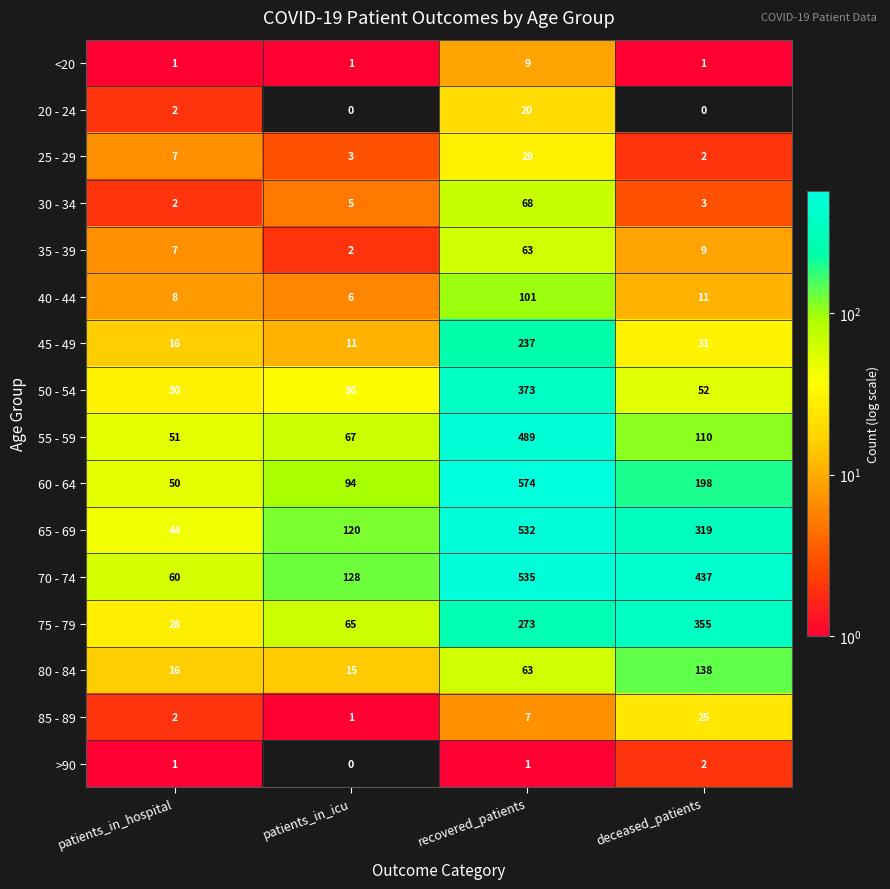

Which series has the widest spread of values?

60 - 64